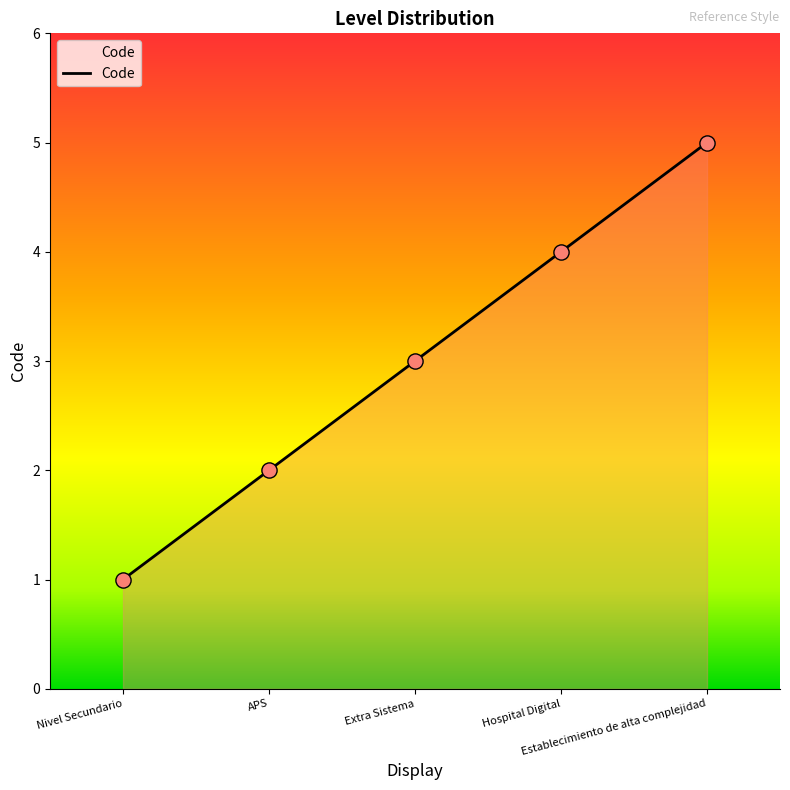

Approximately how many times larger is the value at Establecimiento de alta complejidad compared to APS?

2.5